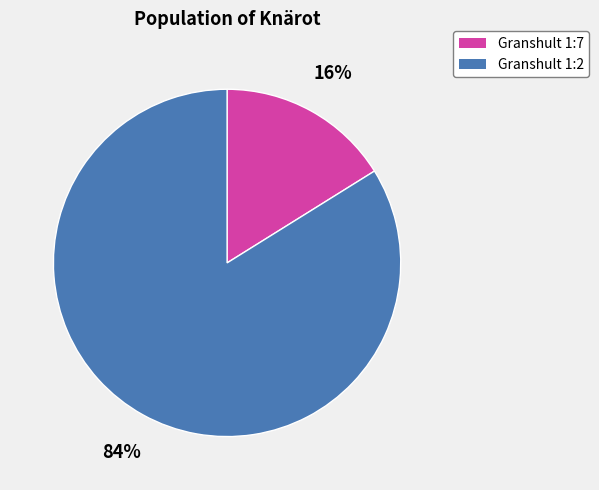

Rank the categories by value from lowest to highest.

Granshult 1:7, Granshult 1:2